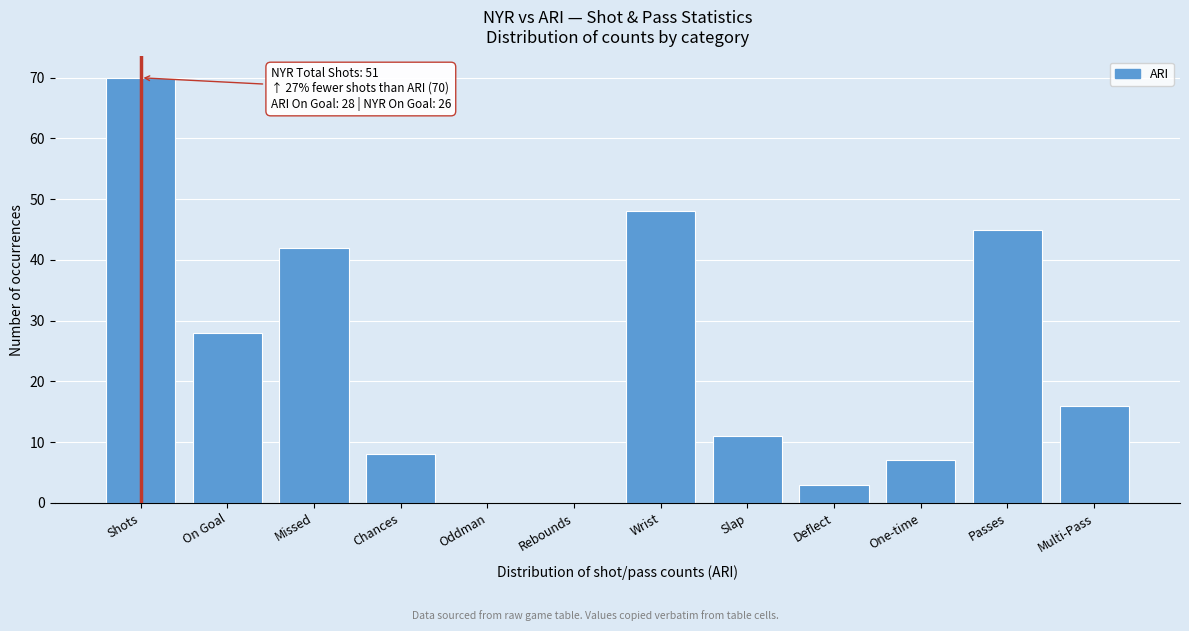

Reading right to left, extract all data points from this chart.

Multi-Pass=16	Passes=45	One-time=7	Deflect=3	Slap=11	Wrist=48	Rebounds=0	Oddman=0	Chances=8	Missed=42	On Goal=28	Shots=70